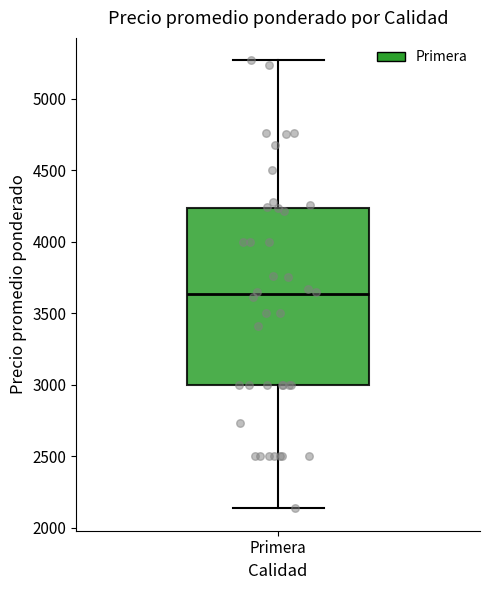

Read this box plot against the y-axis: the position of the median line, the range covered by the box, and the ends of both whiskers. The values are not printed on the chart, so give them approximately, as read against the axis.

median 3650, box 3000 to 4250, whiskers 2150 to 5250